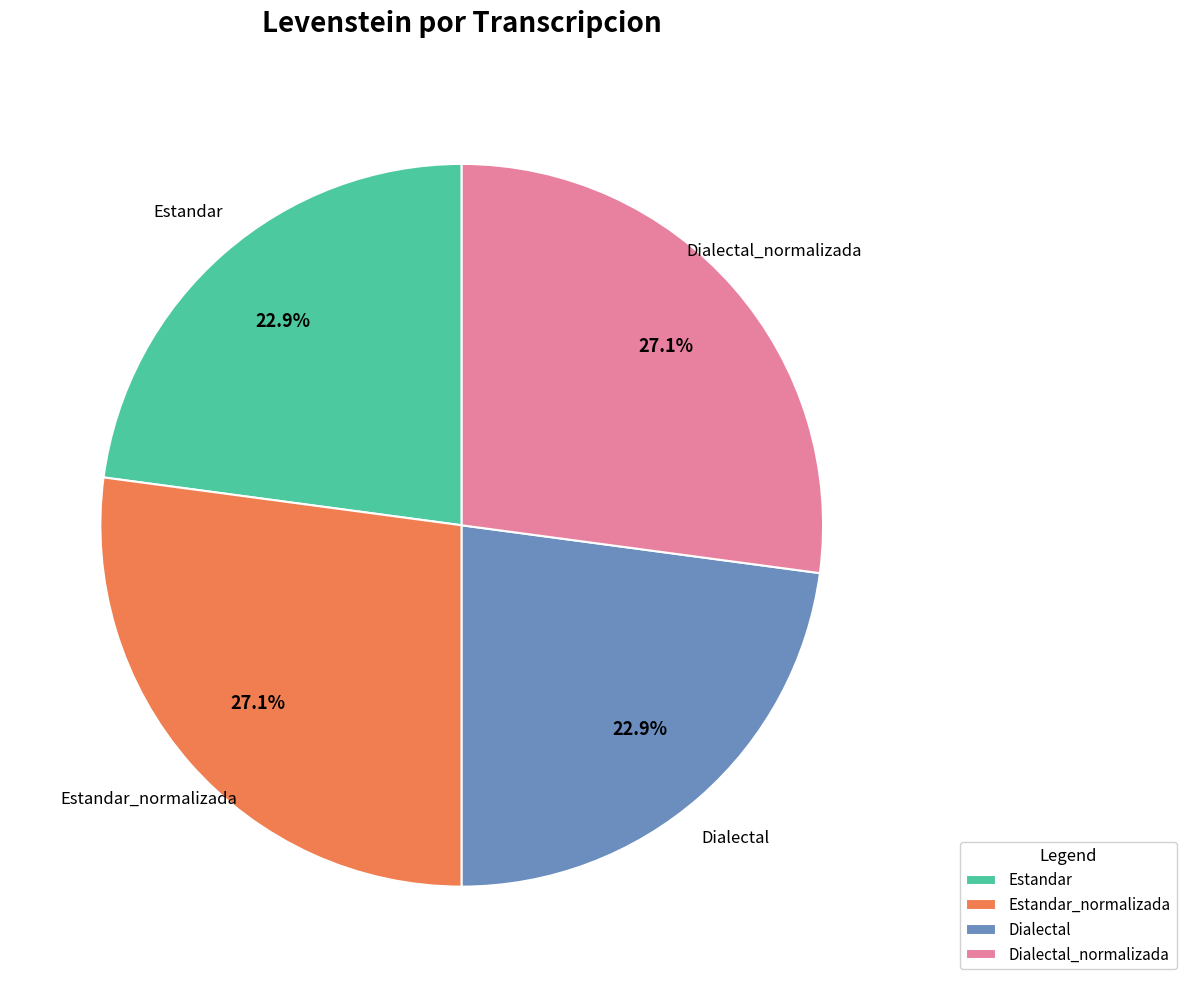

What percentage do Dialectal_normalizada and Estandar_normalizada together represent?

54.2%